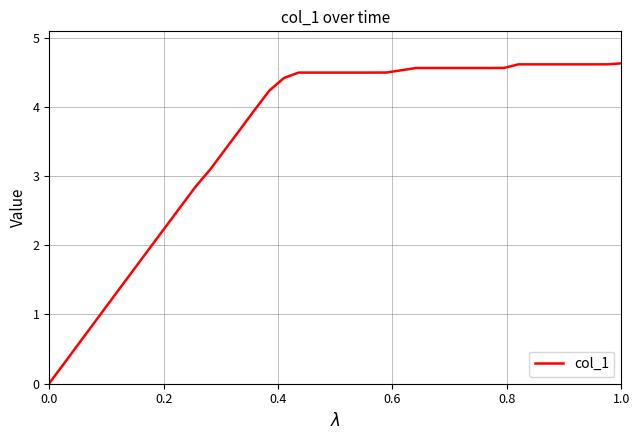

What is the difference between the maximum and minimum values?

4.6